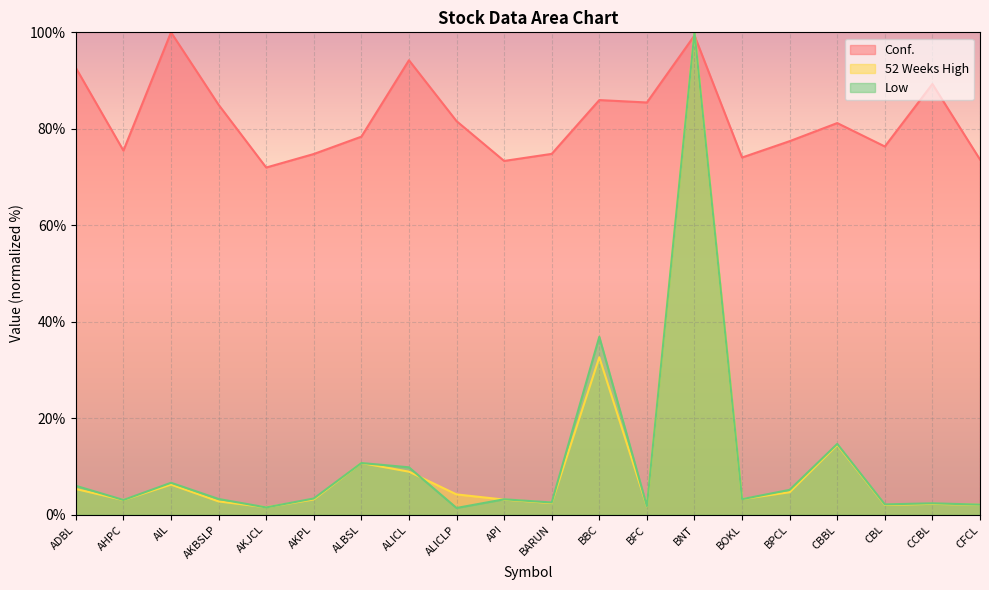

Which series has the widest spread of values?

Low